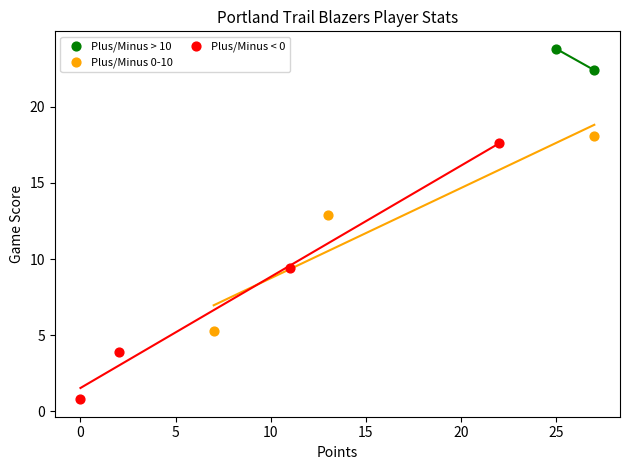

What are all the series names shown in the legend?

Plus/Minus > 10, Plus/Minus 0-10, Plus/Minus < 0